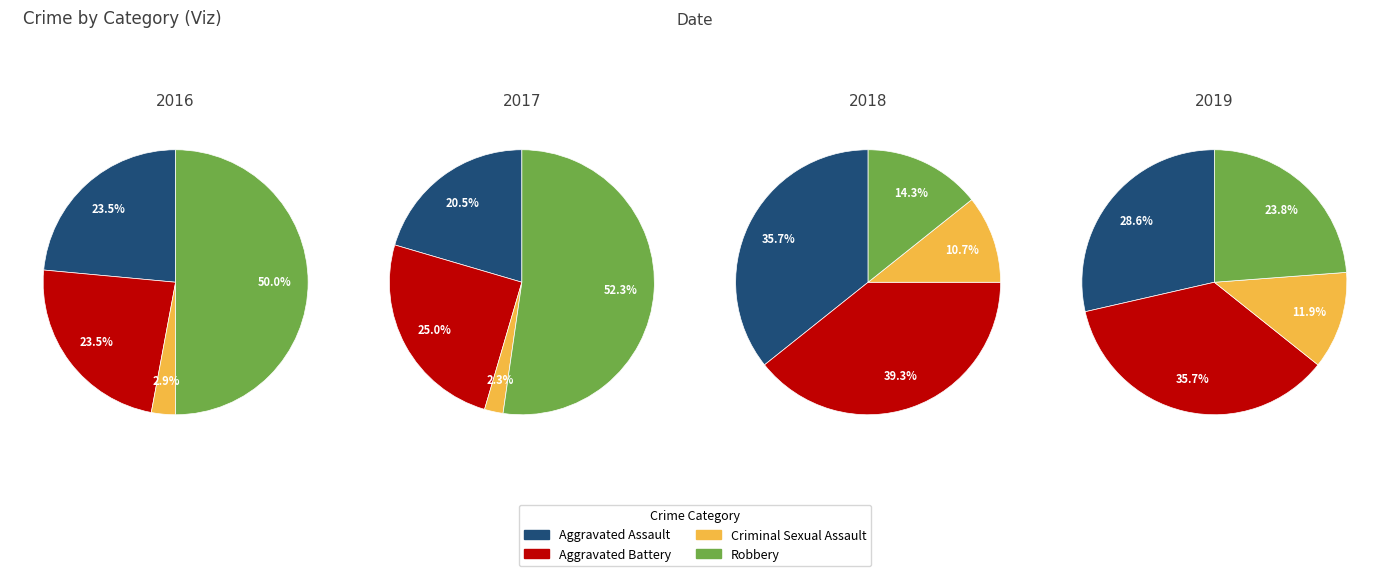

Is it true that 7 is 1% of the pie?

False